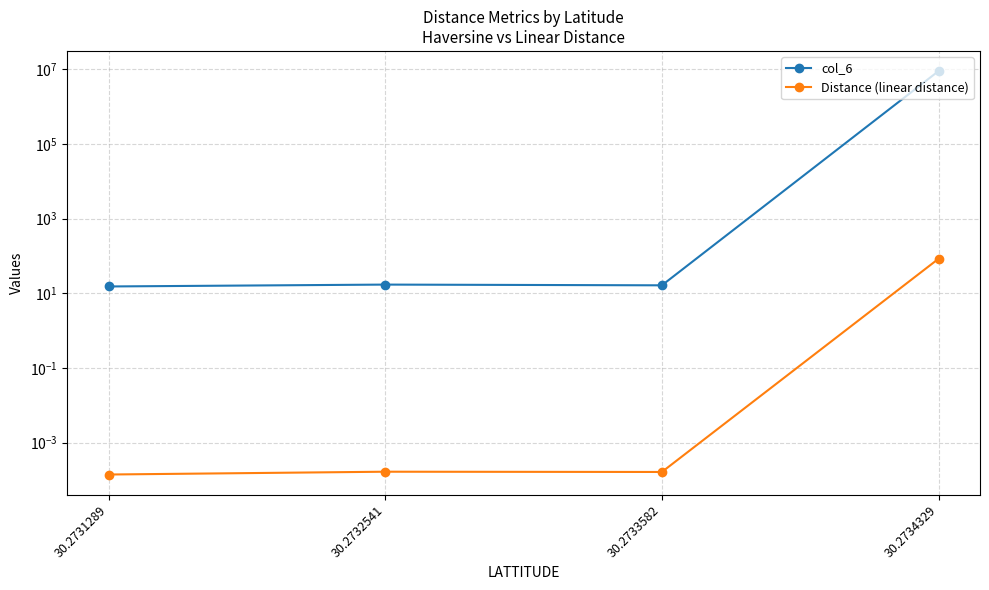

Where is col_6 nearest to the value 4428681?

30.2732541